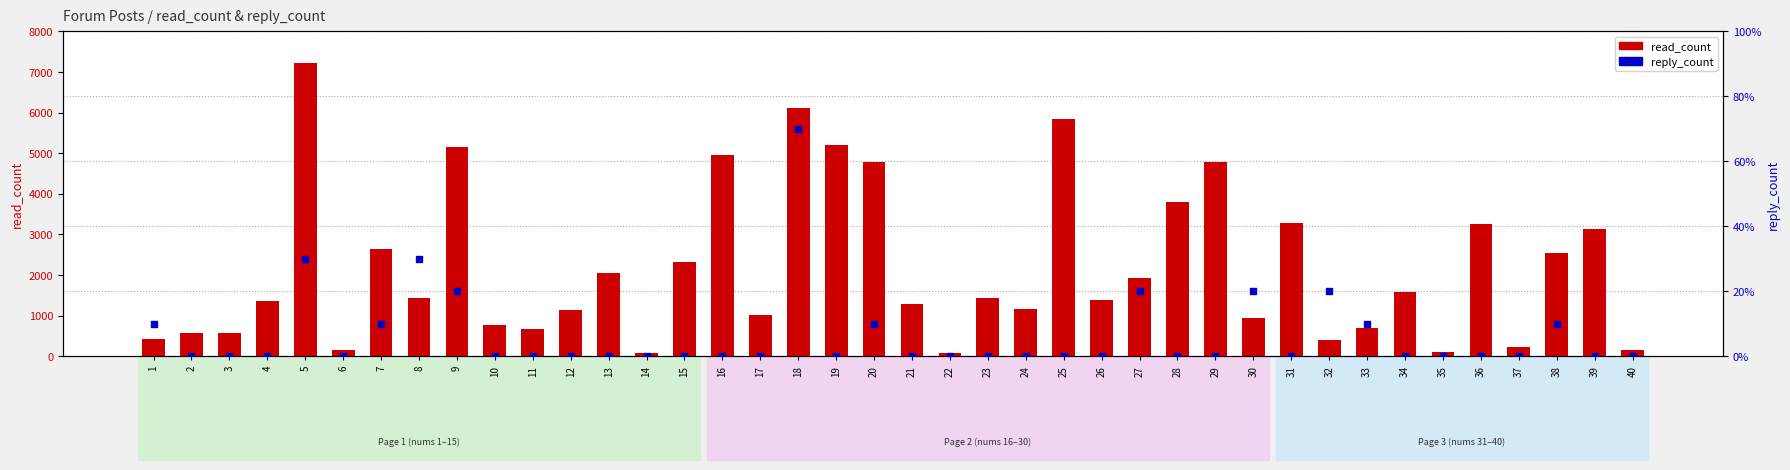

Which series has the largest total across all categories?

read_count